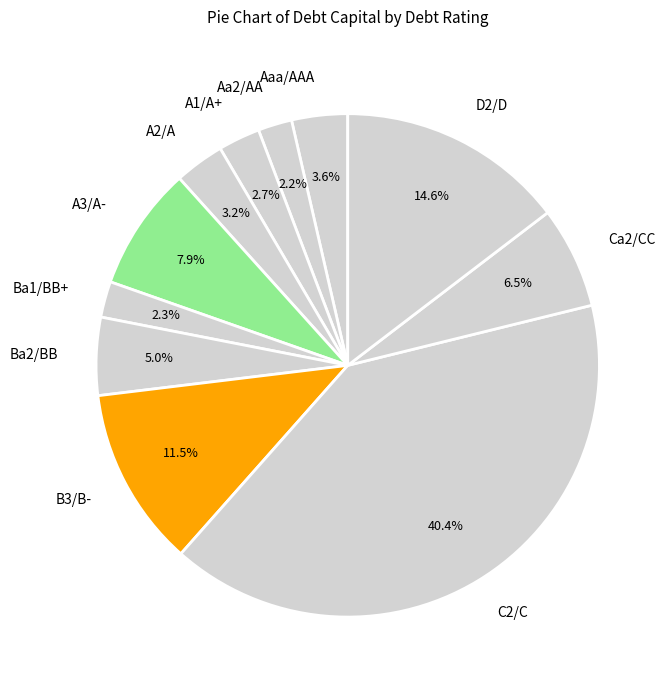

Count the number of slices in the pie.

11